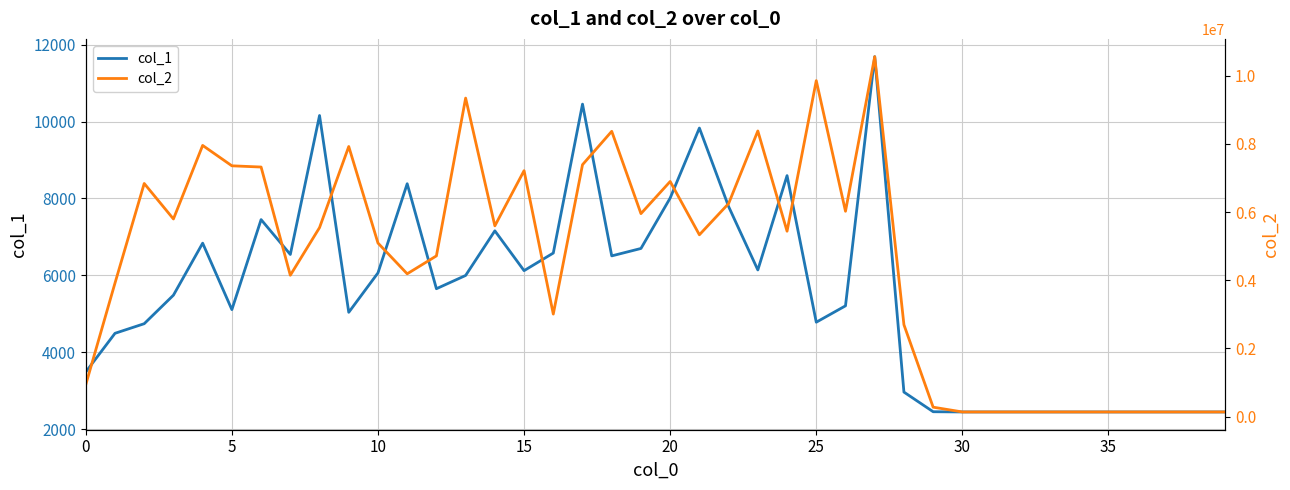

Rank the series by their maximum value, from lowest to highest.

col_1, col_2